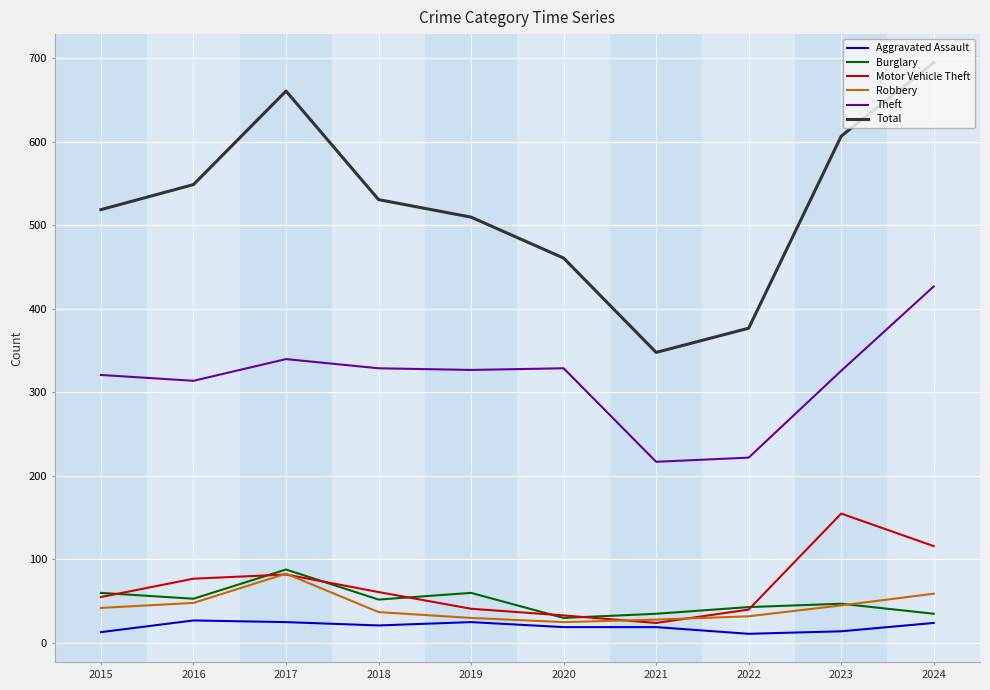

What is the maximum value for Motor Vehicle Theft?

155